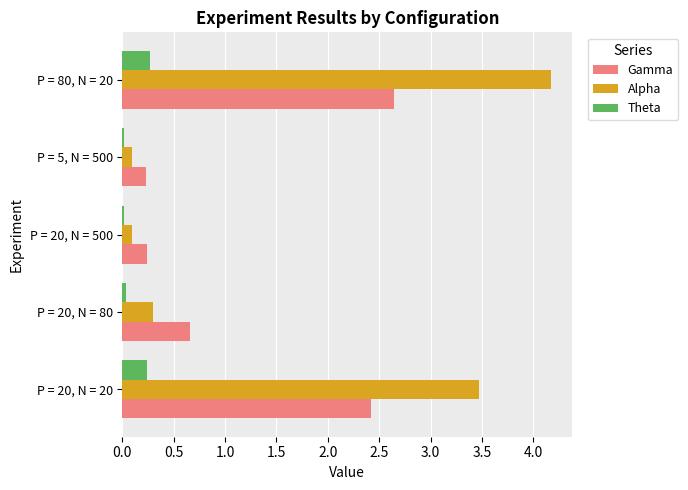

The Gamma series shows 0.2 at P = 5, N = 500. True or false?

True